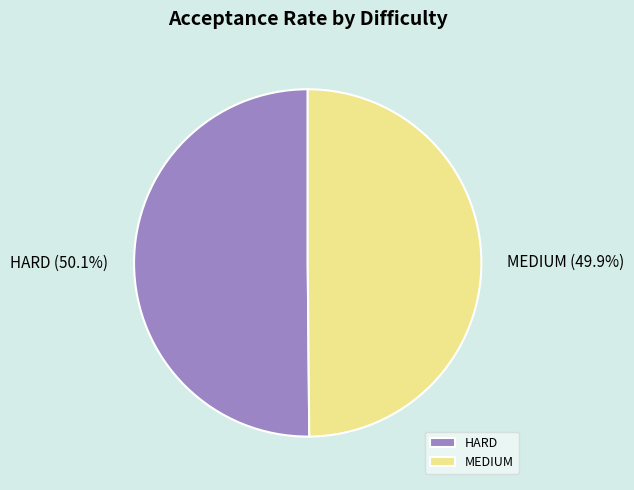

How many slices are in this pie chart?

2